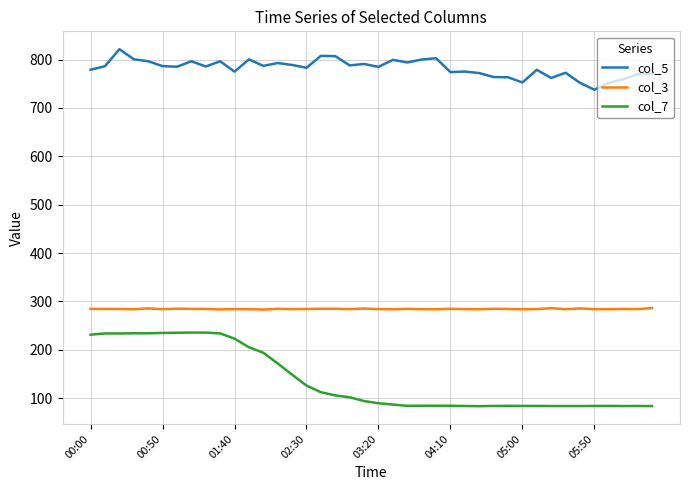

Which series has the largest total across all categories?

col_5